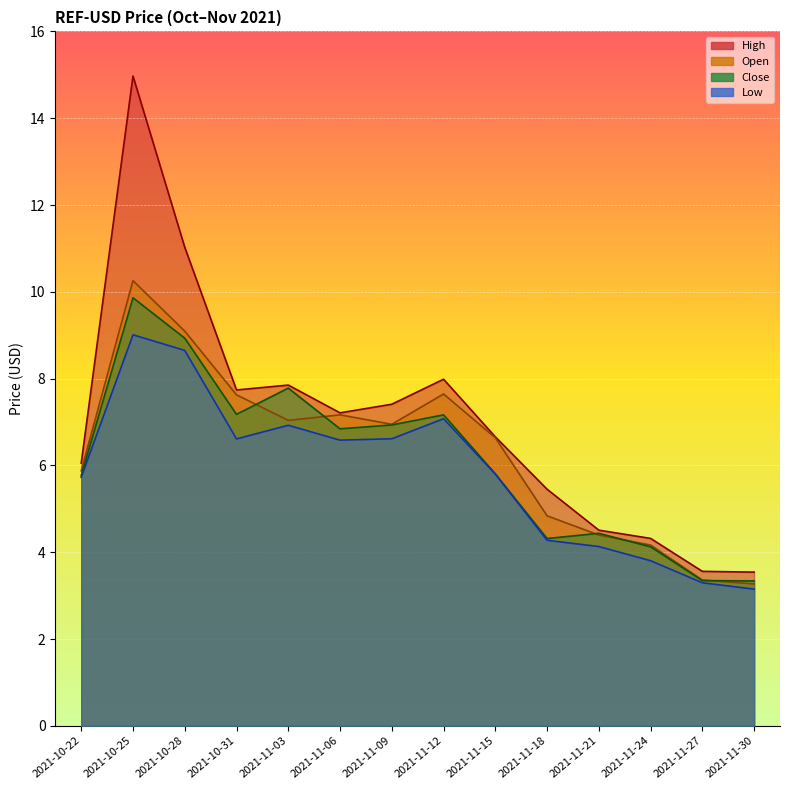

The value of Close at 2021-11-30 is 3.3. True or false?

True